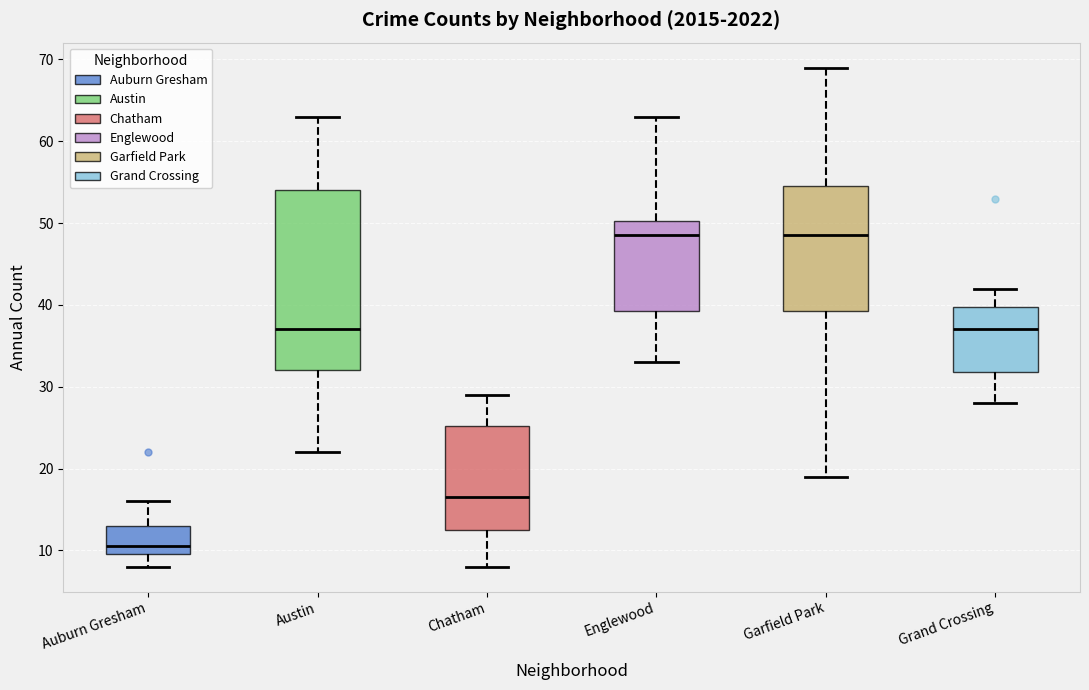

Reading left to right, transcribe this box plot: for each box, give where its median line is, the range the box spans, and where its two whiskers end, as read against the y-axis. The values are not printed on the chart, so give them approximately, as read against the axis.

Auburn Gresham: median 11, box 10 to 13, whiskers 8 to 16
Austin: median 37, box 32 to 54, whiskers 22 to 63
Chatham: median 17, box 13 to 25, whiskers 8 to 29
Englewood: median 49, box 39 to 50, whiskers 33 to 63
Garfield Park: median 49, box 39 to 55, whiskers 19 to 69
Grand Crossing: median 37, box 32 to 40, whiskers 28 to 42